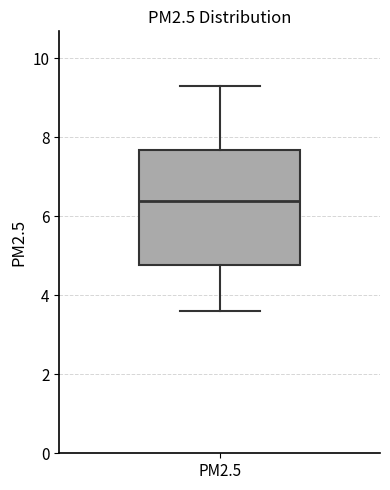

Read this box plot against the y-axis: the position of the median line, the range covered by the box, and the ends of both whiskers. The values are not printed on the chart, so give them approximately, as read against the axis.

median 6.4, box 4.8 to 7.6, whiskers 3.6 to 9.2